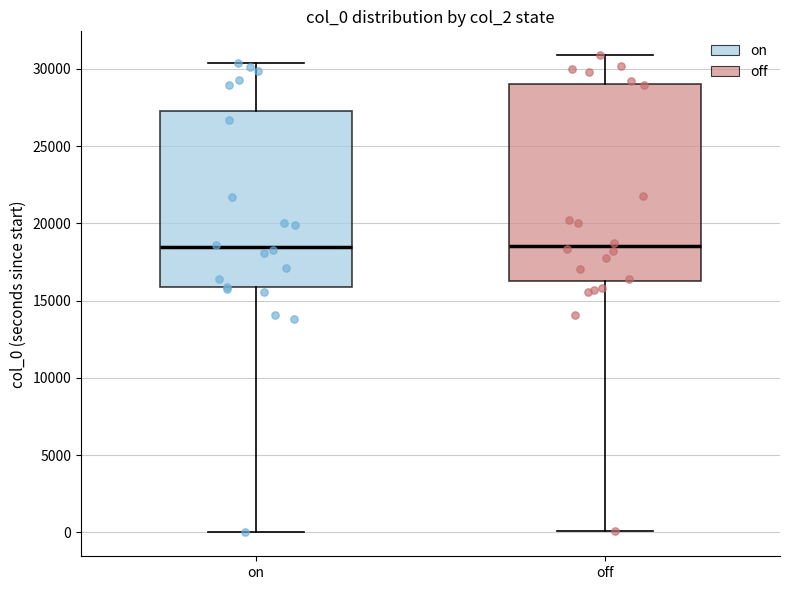

Reading left to right, transcribe this box plot: for each box, give where its median line is, the range the box spans, and where its two whiskers end, as read against the y-axis. The values are not printed on the chart, so give them approximately, as read against the axis.

on: median 18500, box 16000 to 27500, whiskers 0 to 30500
off: median 18500, box 16500 to 29000, whiskers 0 to 31000